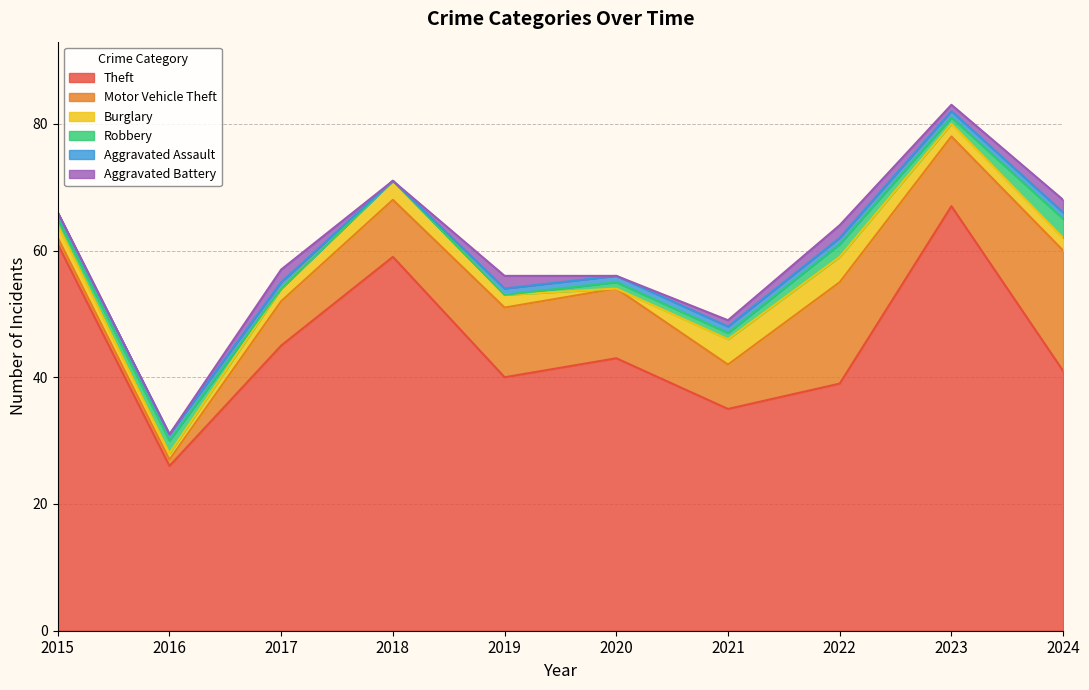

What is the sum of the Motor Vehicle Theft values at 2024 and 2017?

26